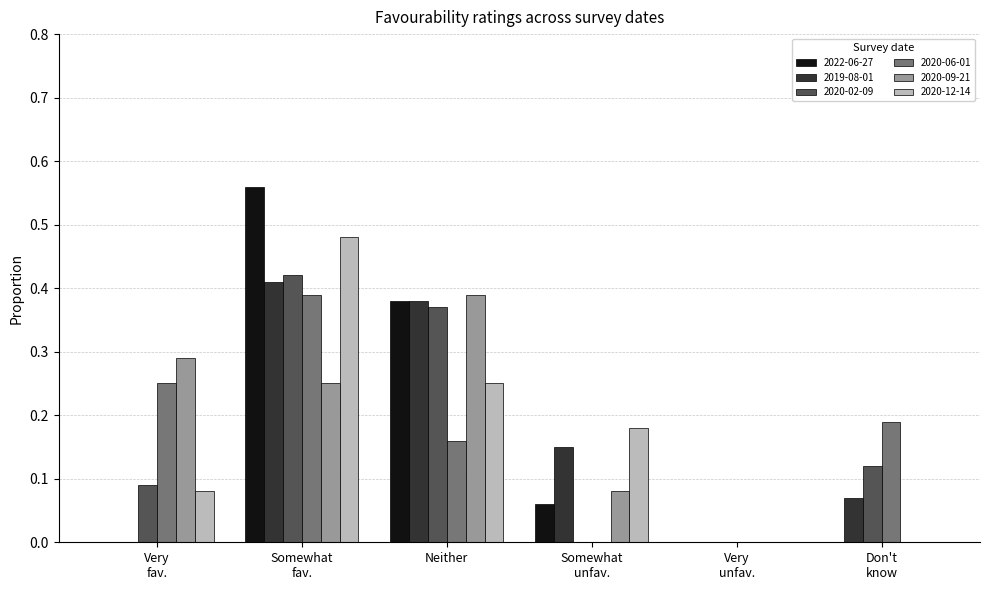

How many groups of bars are there?

6